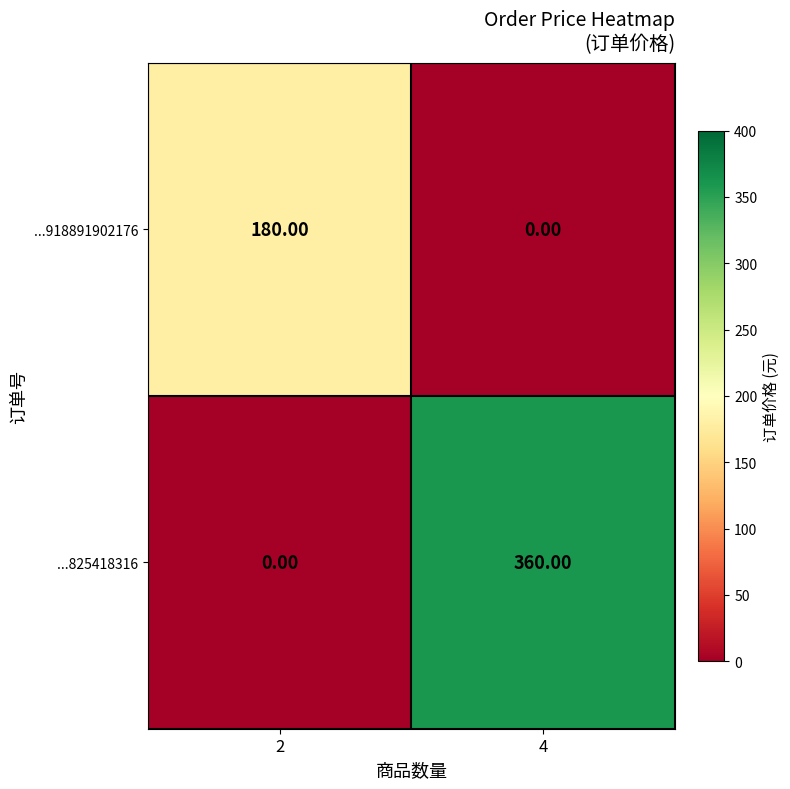

List the series in order of their overall mean, highest first.

...825418316, ...918891902176